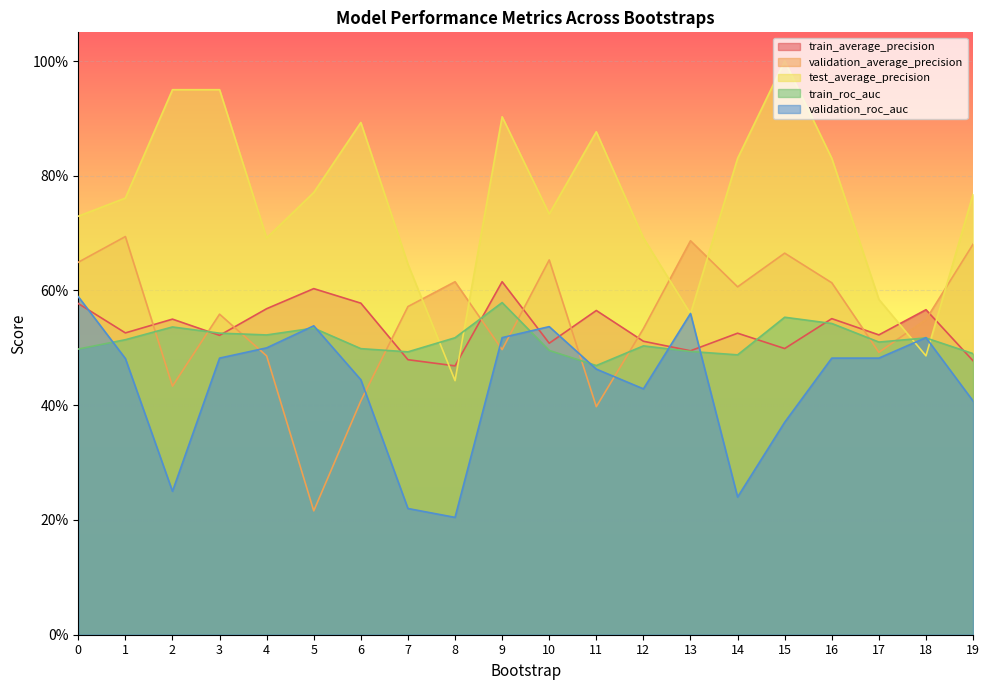

How many interior local valleys does the validation_average_precision series have?

6